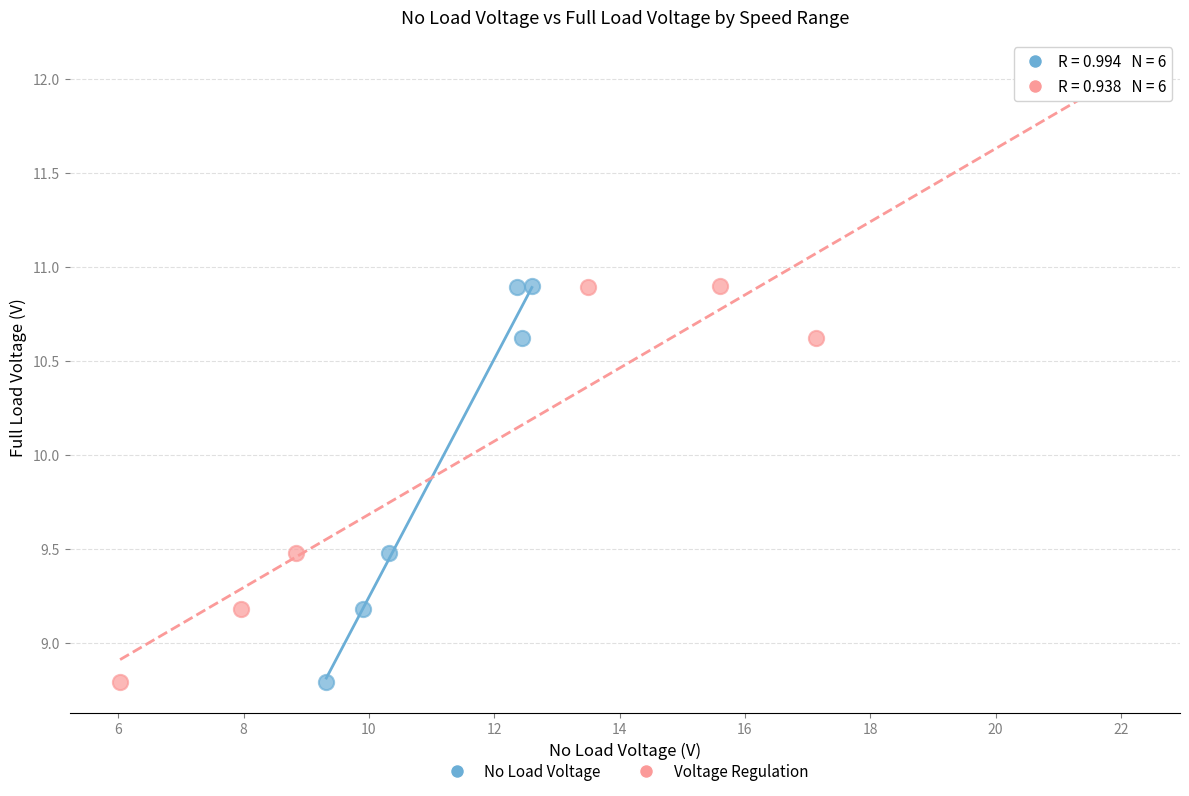

What are all the series names shown in the legend?

No Load Voltage, Voltage Regulation